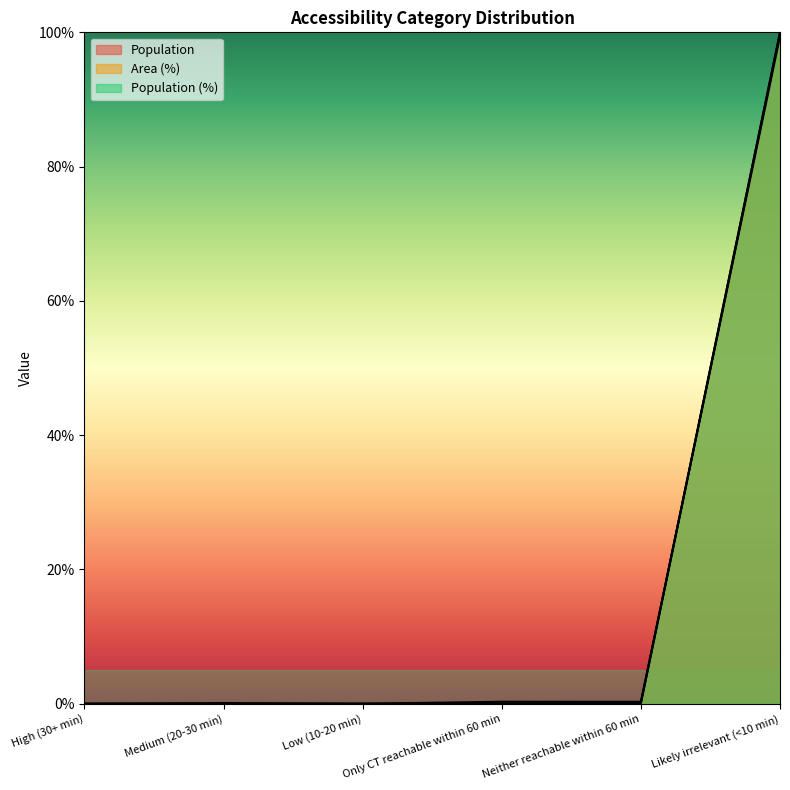

Reading left to right, transcribe all the data shown in this chart.

Population: 0.0	0.0	0.0	0.0	0.1	100.0
Area (%): 0.0	0.1	0.0	0.3	0.3	99.4
Population (%): 0.0	0.0	0.0	0.0	0.1	99.9